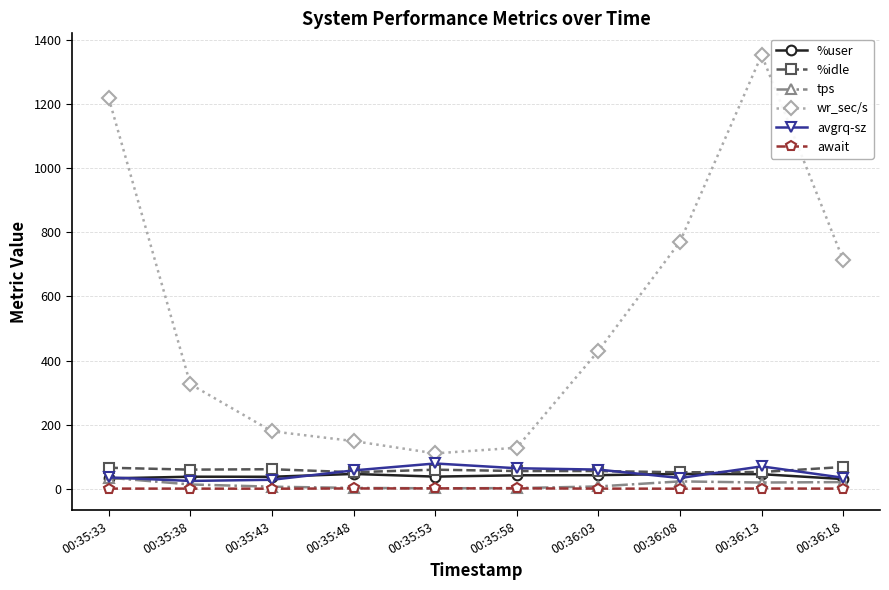

Which label corresponds to the largest value in the chart?

00:36:13